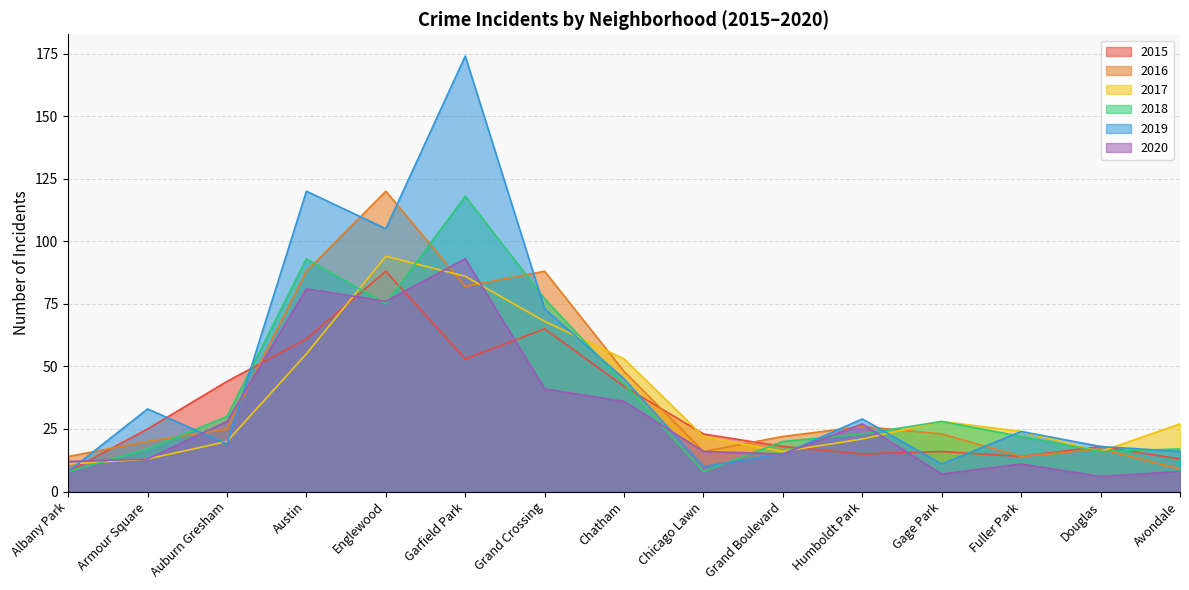

At which label does 2019 reach its minimum?

Albany Park